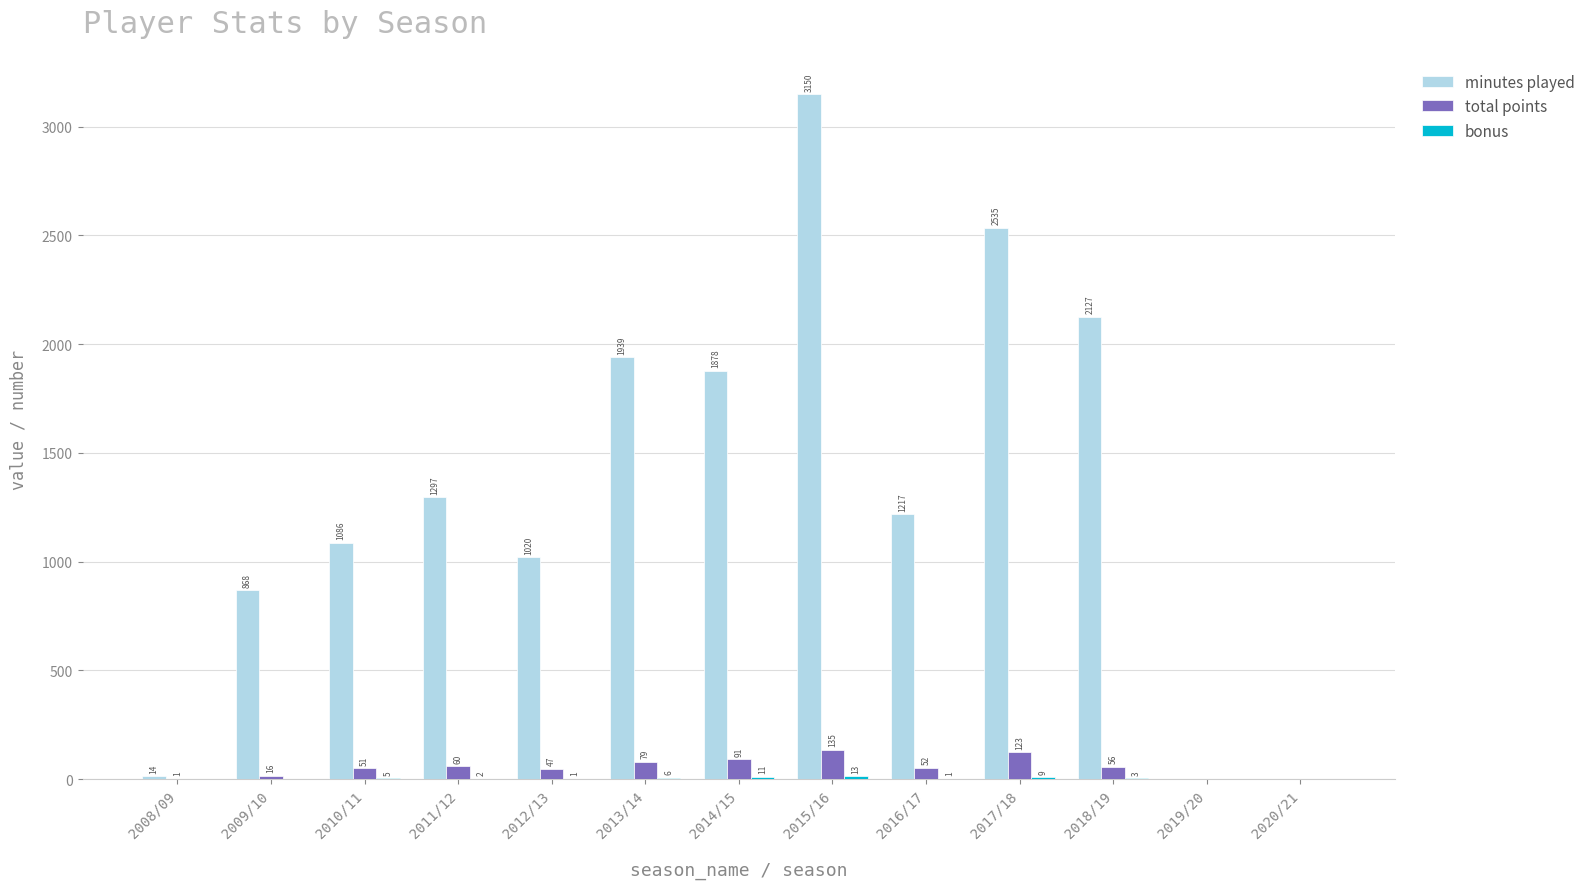

What is the maximum value shown in the chart?

3150